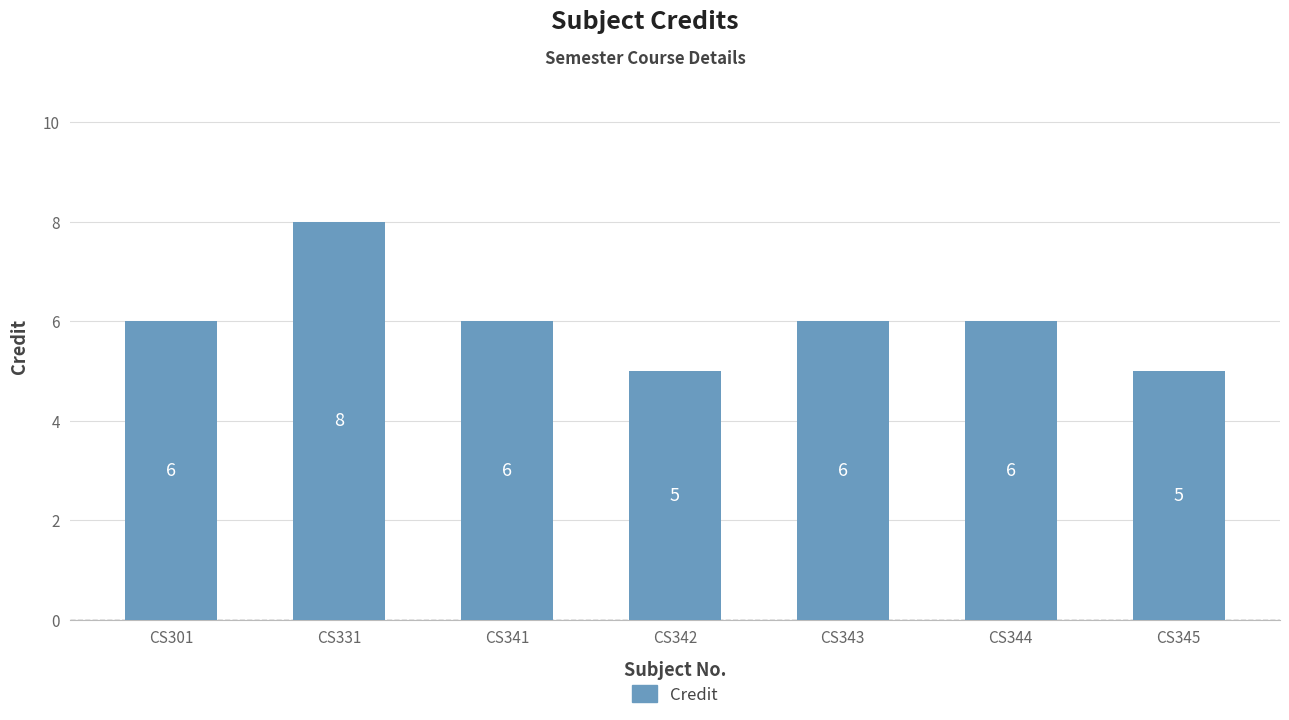

Count the values in the range 5 to 6.

6